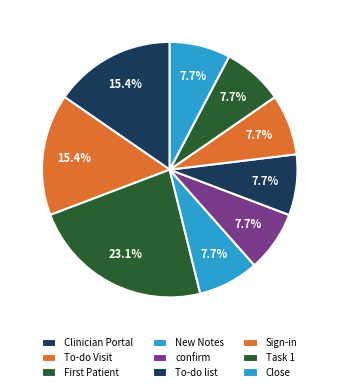

How many segments does this pie chart have?

9